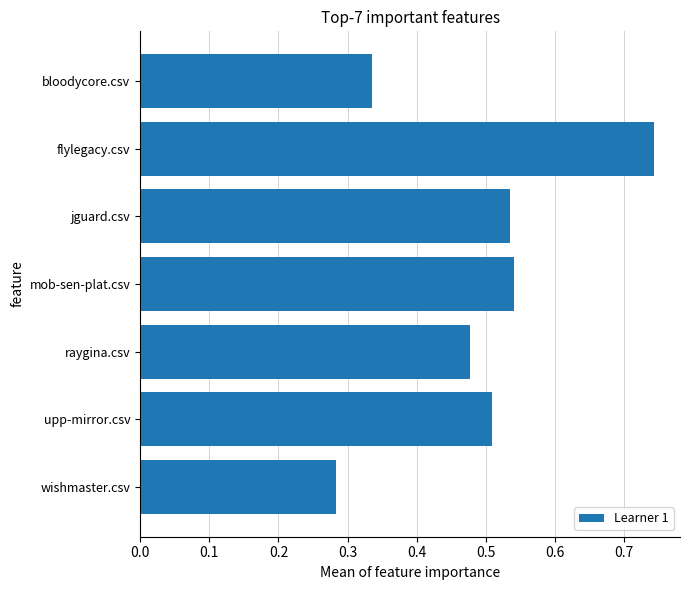

The value at wishmaster.csv is 0.4. True or false?

False